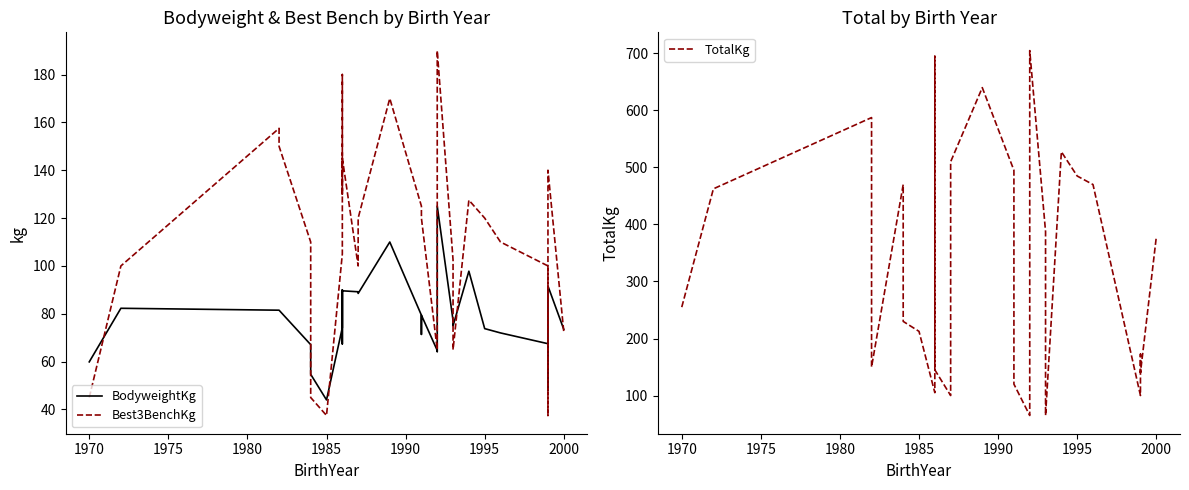

How many times do TotalKg and BodyweightKg cross each other?

2